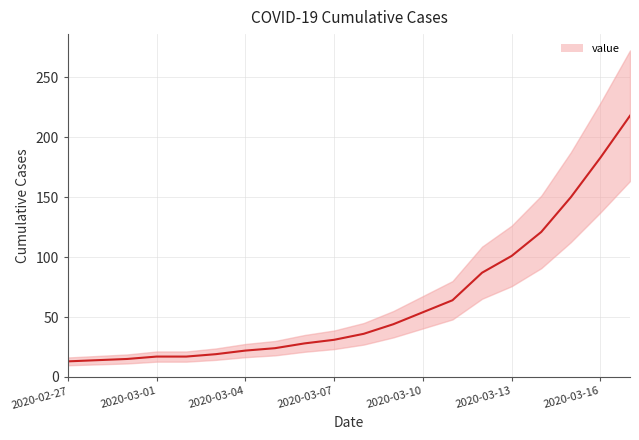

How many data points are less than 36?

10